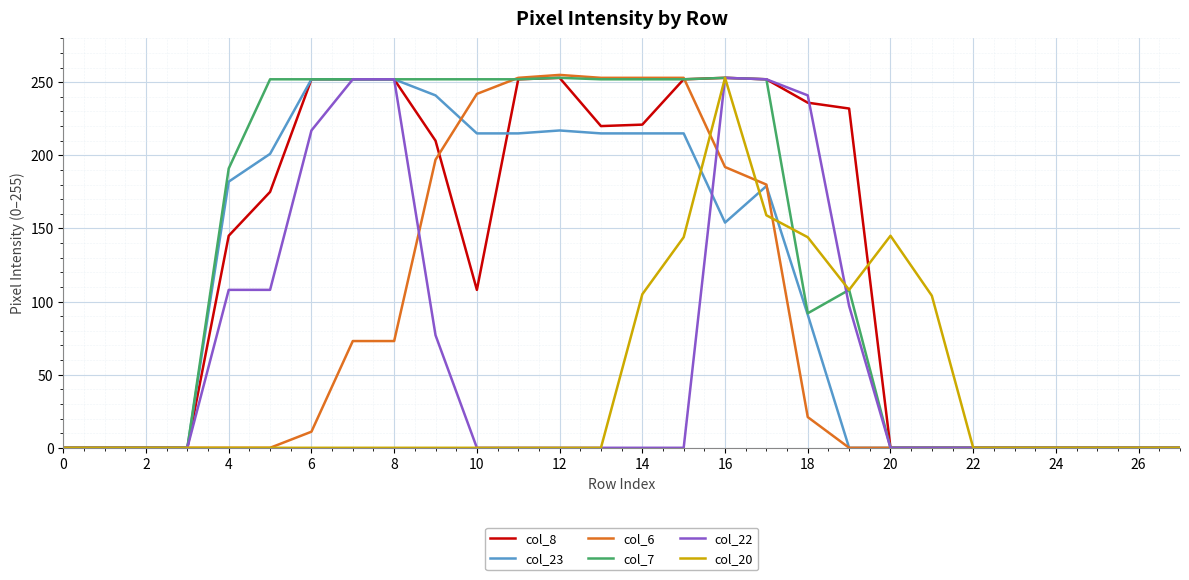

What is the highest value of the col_8 series?

253